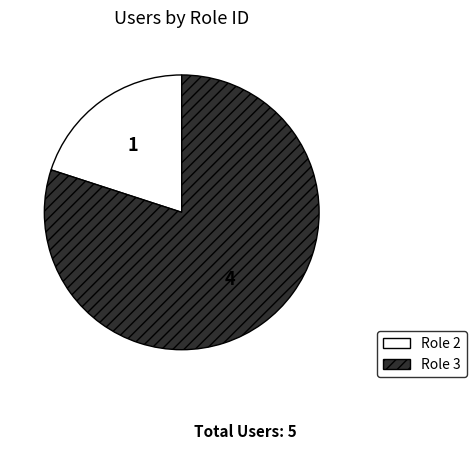

What is the ratio of the value at Role 3 to the value at Role 2?

4.0